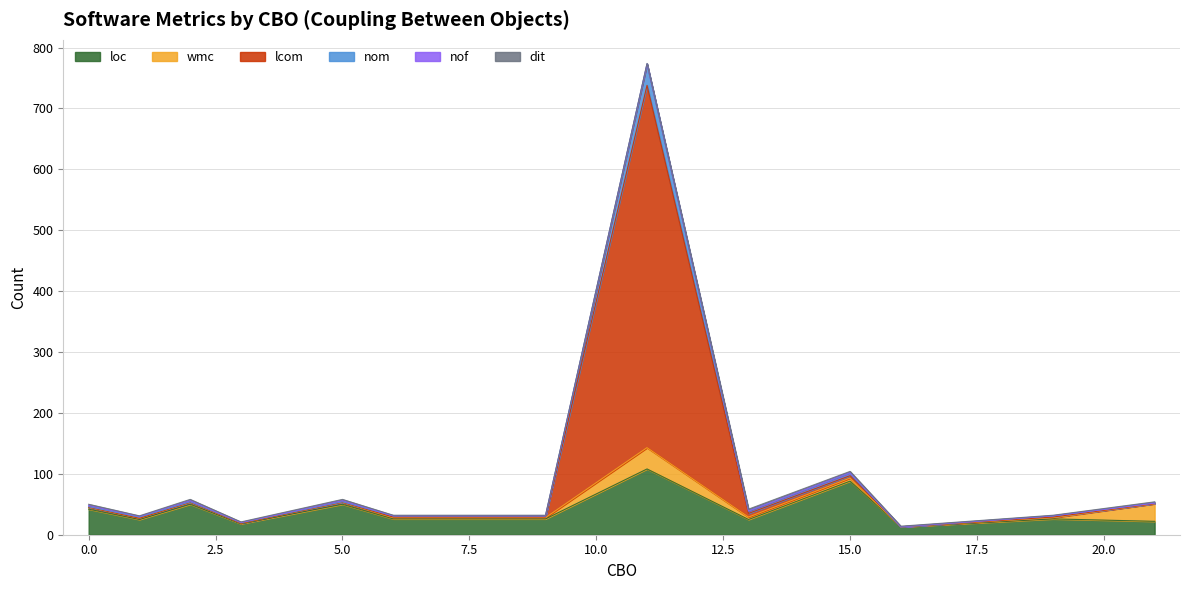

At which label does nom reach its peak?

11